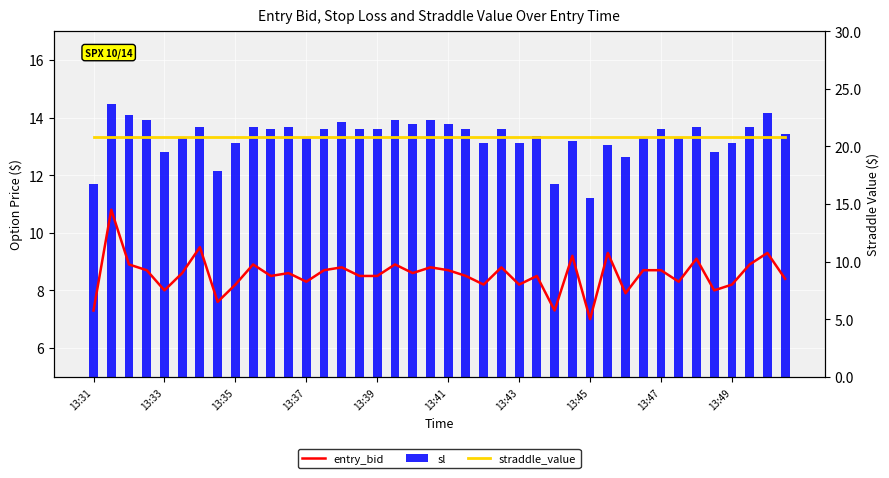

What is the sum of the sl values at 31 and 39?

26.7